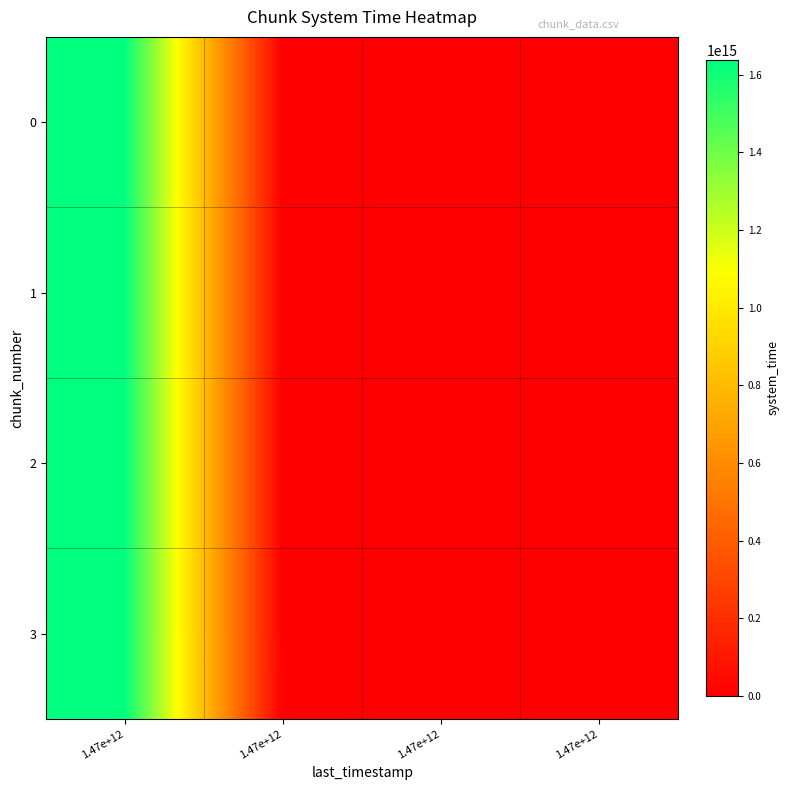

Which has a higher value, 1.47e+12 or 1.47e+12?

1.47e+12